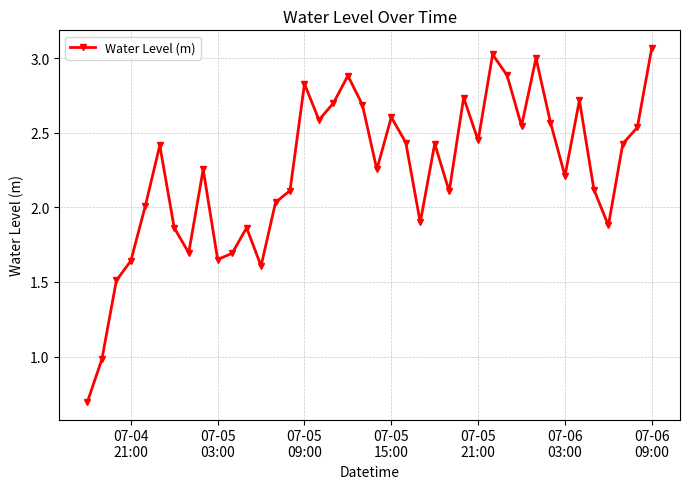

True or false: there are more than 1 points higher than both neighbors.

True